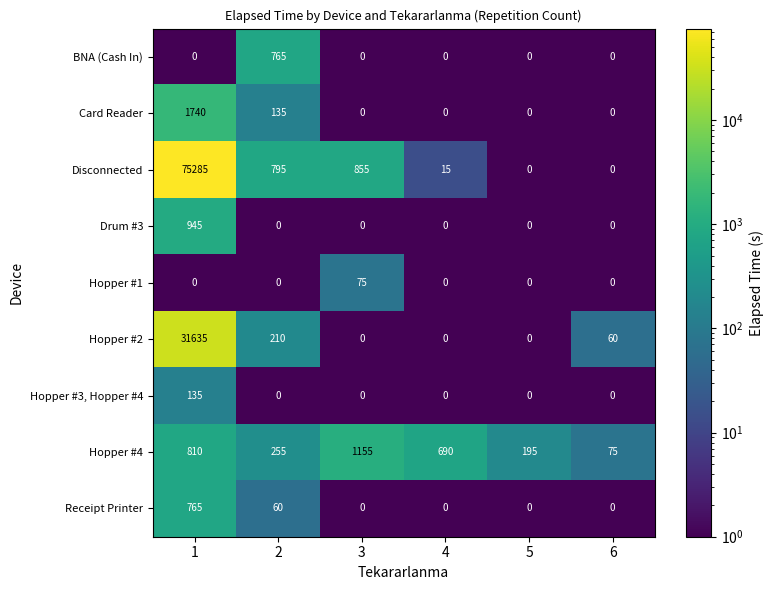

What is the spread (max minus min) of values at 6?

75